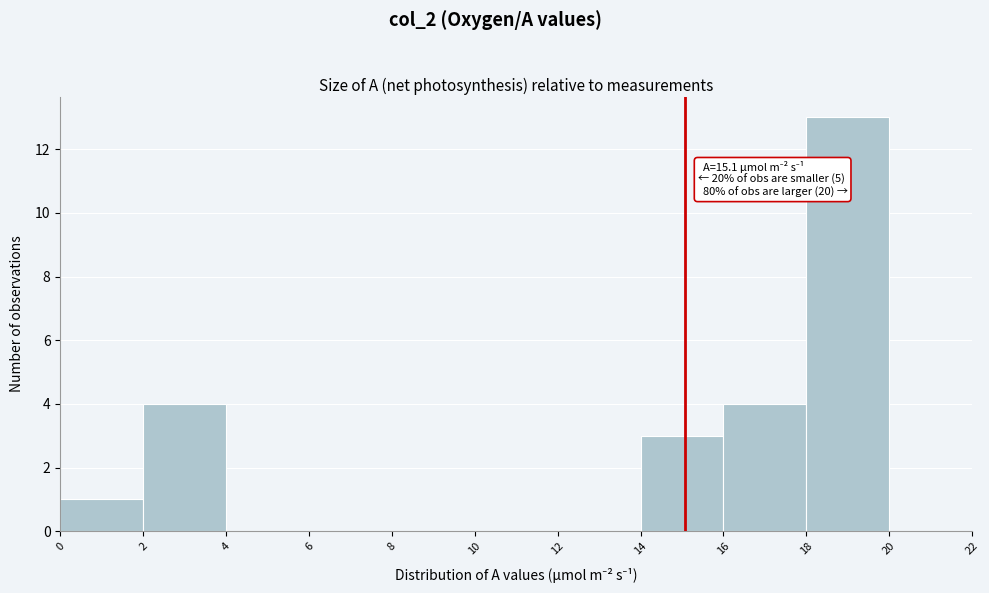

Over which range of the x-axis is the bar tallest?

18 to 20